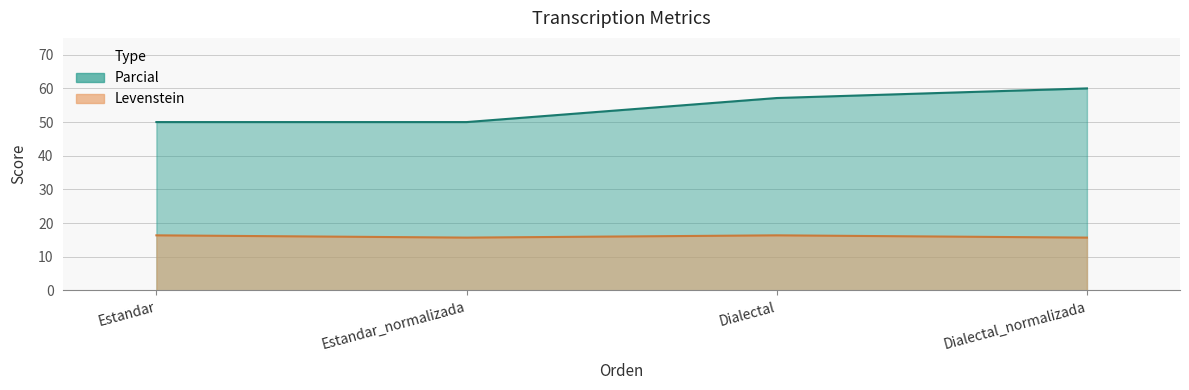

The value of Levenstein at Dialectal_normalizada is 15.7. True or false?

True